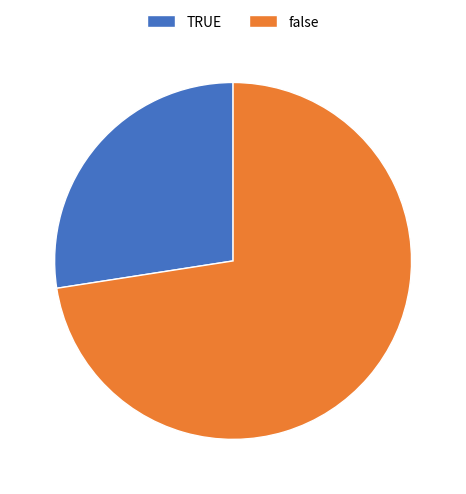

Which has a higher value, false or TRUE?

false